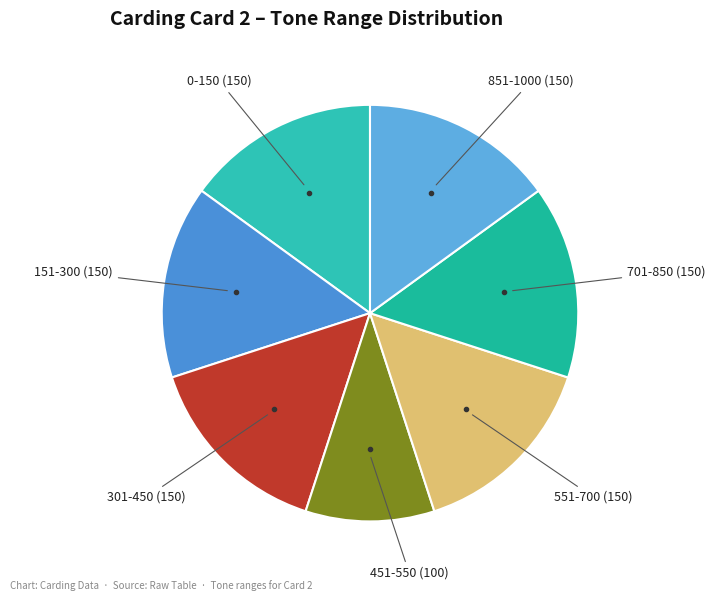

Count the number of slices in the pie.

7